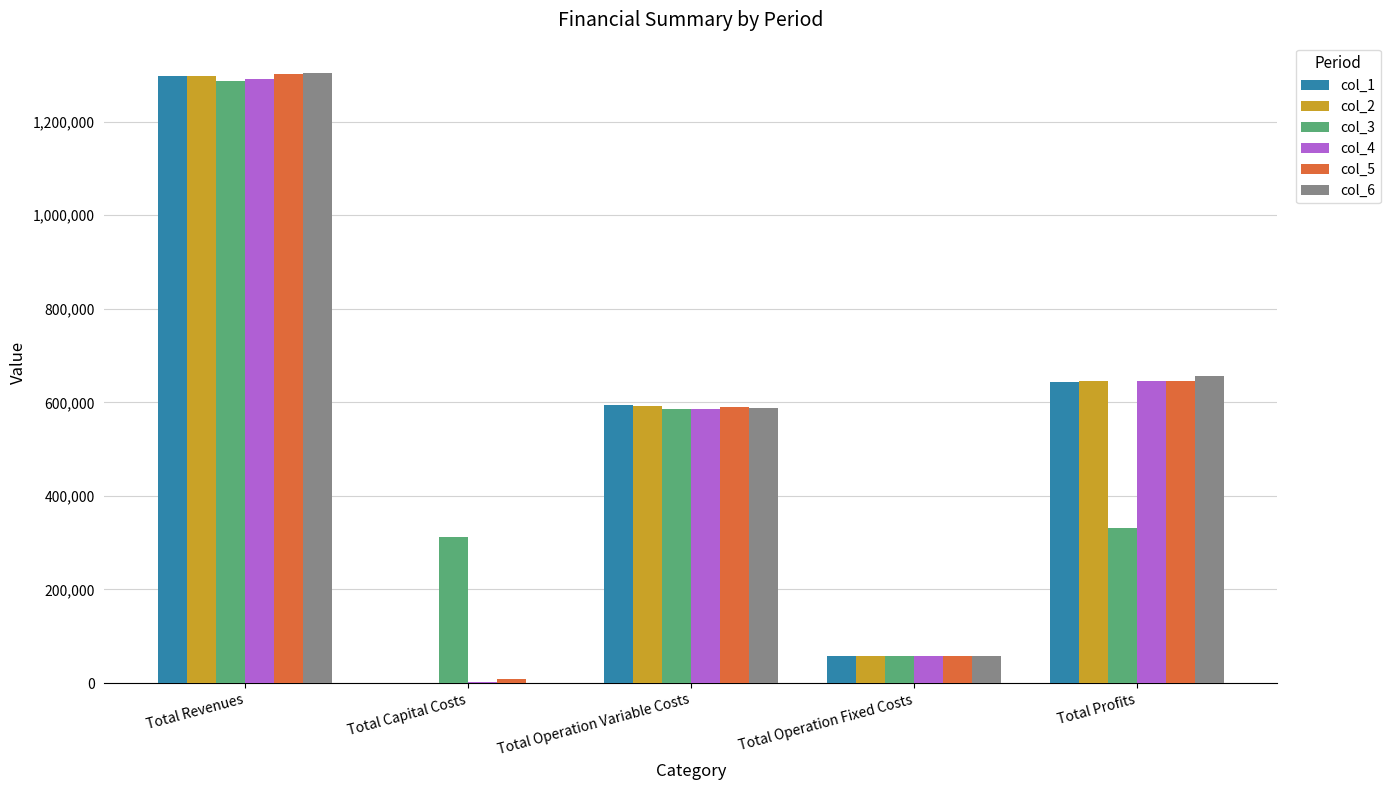

What is the sum of all col_5 values?

2605070.6